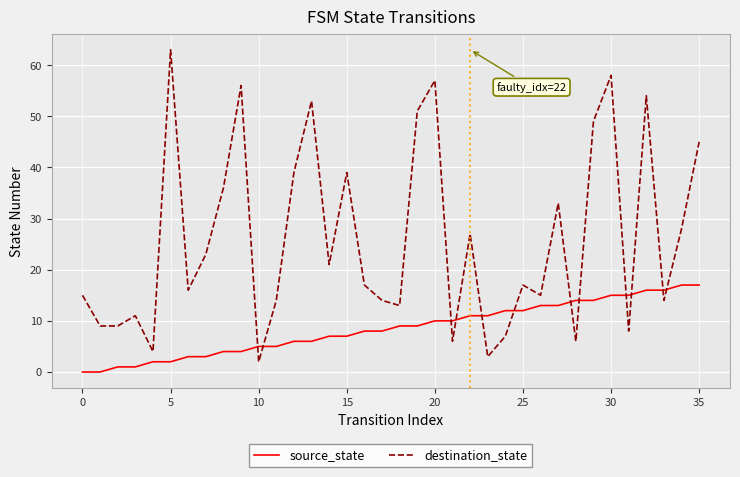

What is the difference between the maximum and minimum values in the destination_state series?

61